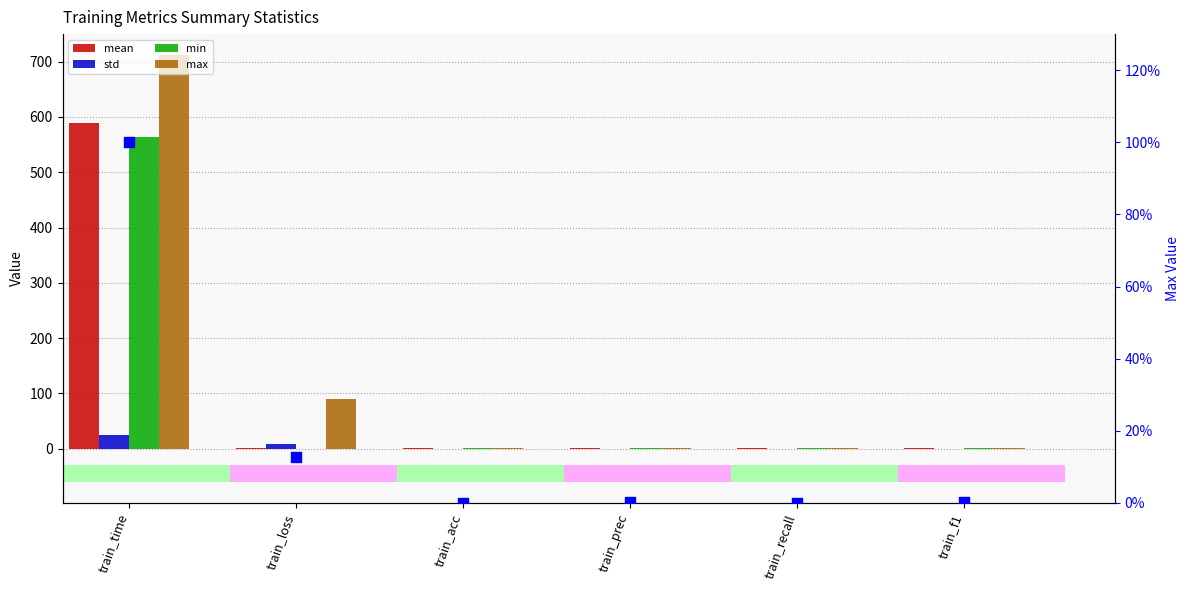

Which series has the largest total across all categories?

max